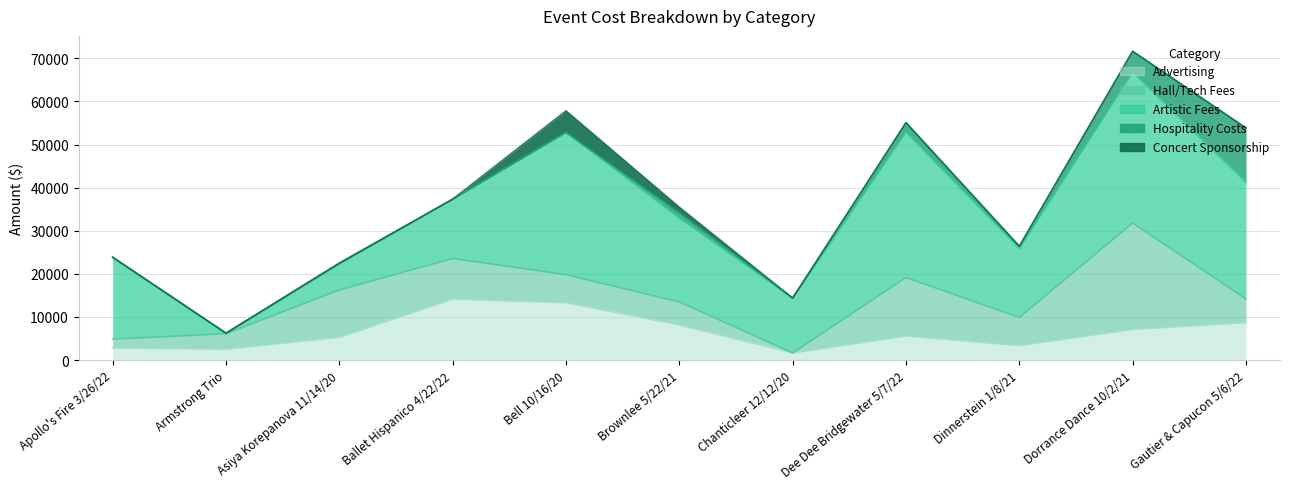

The Concert Sponsorship series shows -2210.2 at Apollo's Fire 3/26/22. True or false?

False